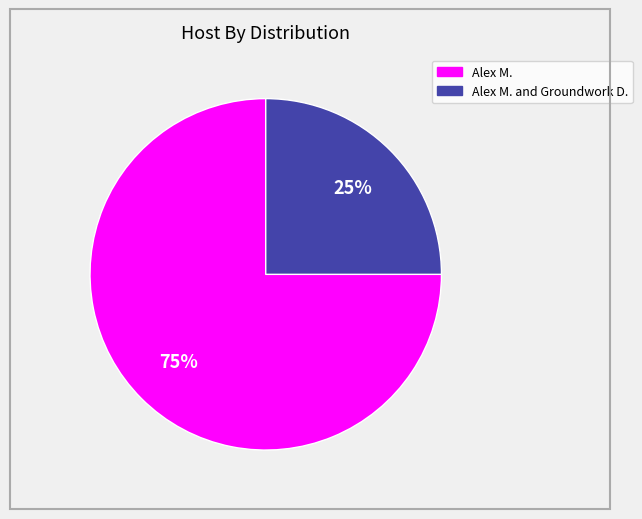

True or false: Alex M. accounts for 81% of the total.

False